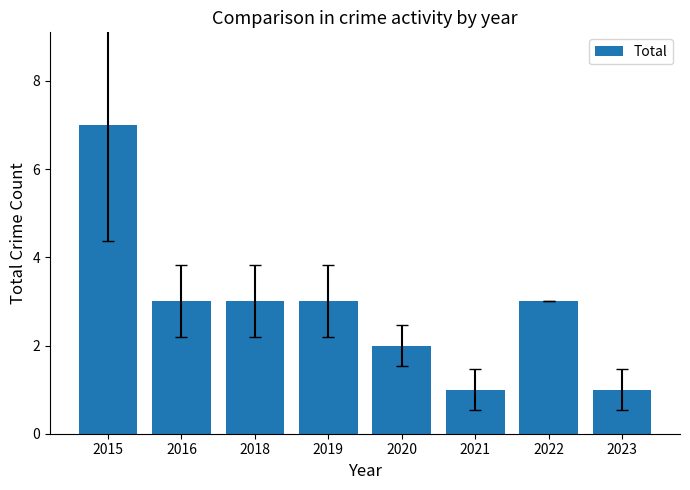

Which category has the highest value across all series?

2015